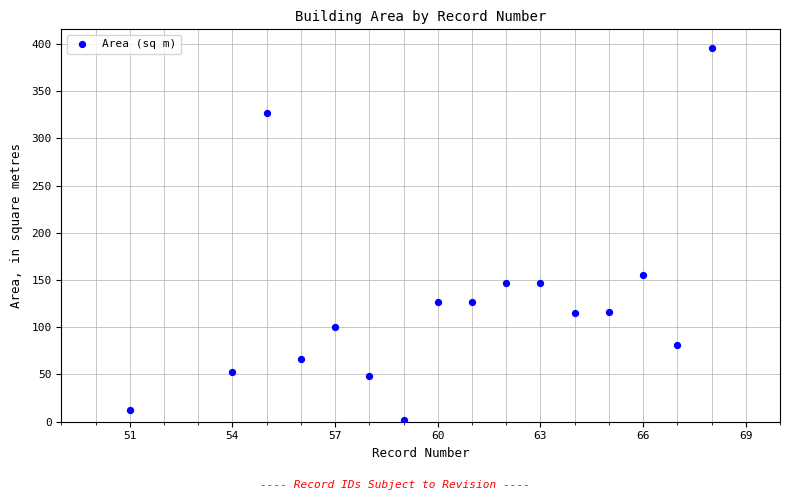

What is the range of Y values (max minus min)?

393.3